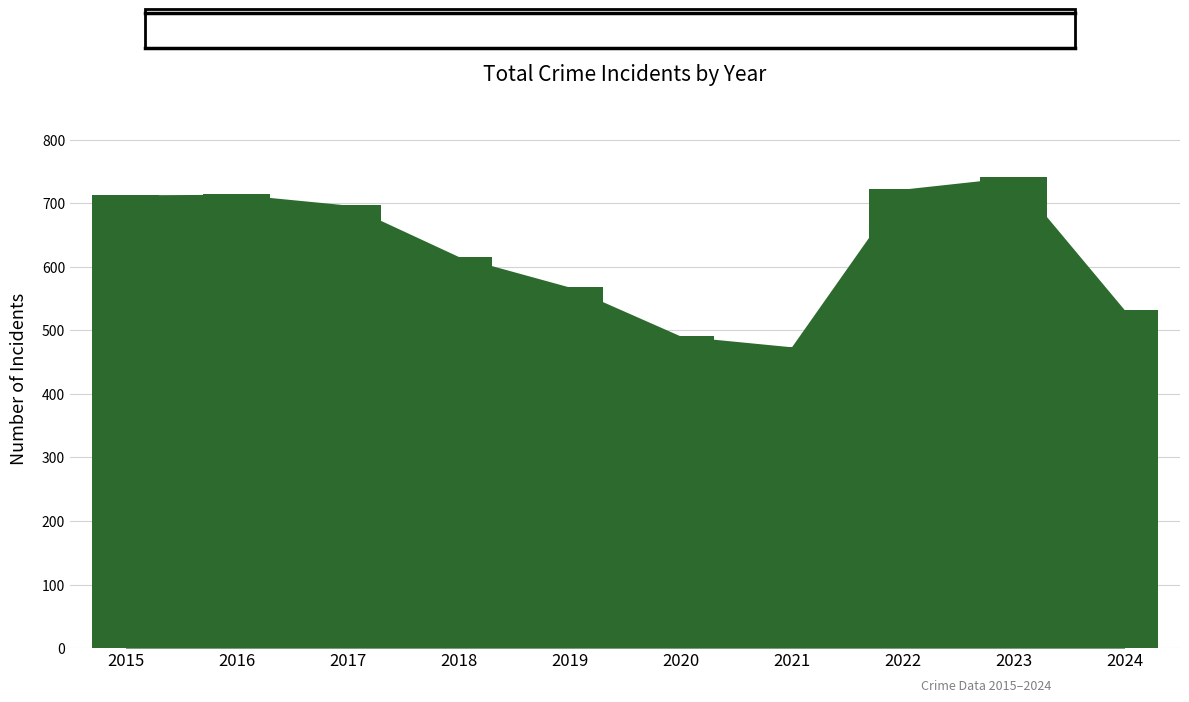

How many bars are there in total?

10